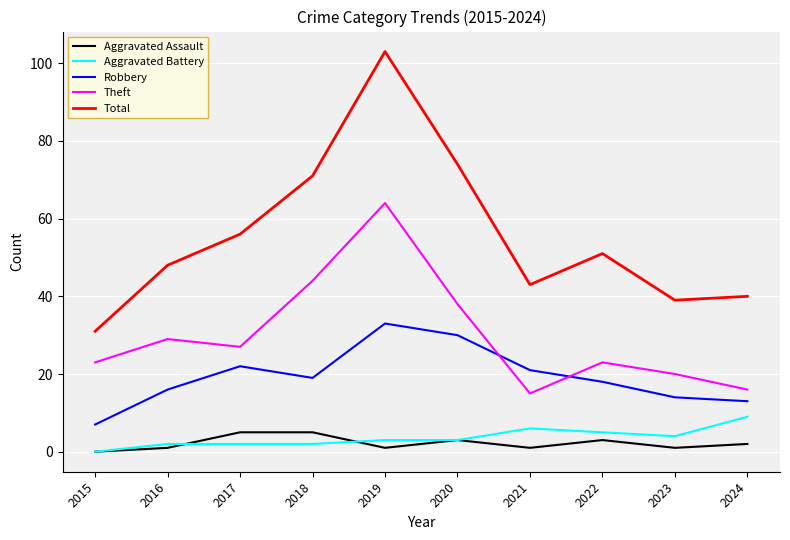

What is the spread (max minus min) of values at 2023?

38